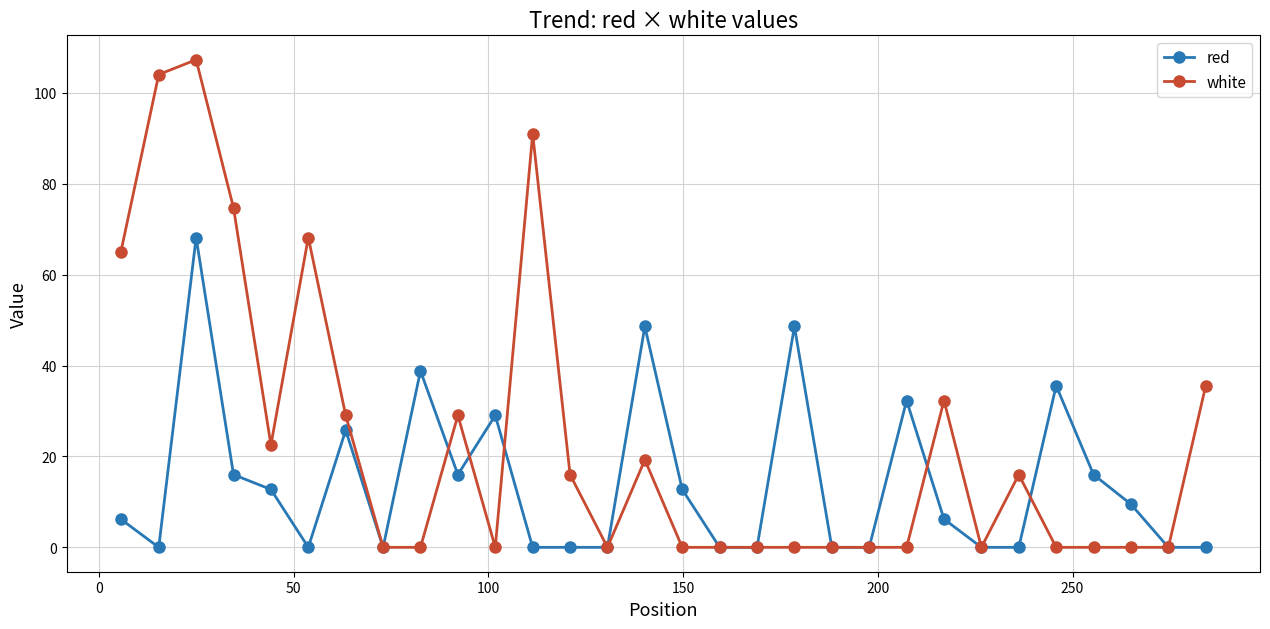

Rank the series by their maximum value, from lowest to highest.

red, white